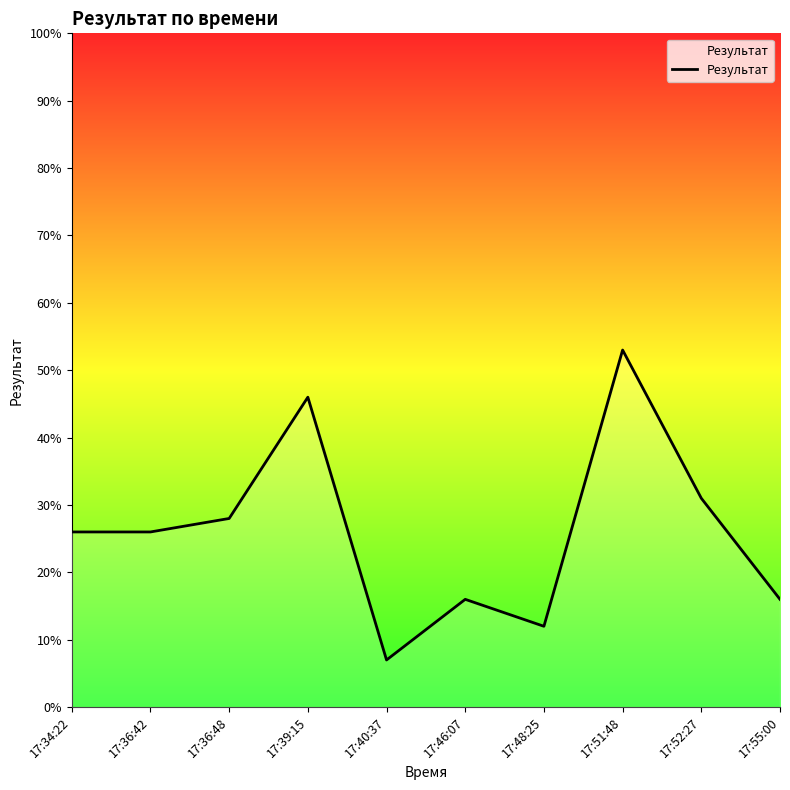

What is the change in value from 17:34:22 to 17:48:25?

-14